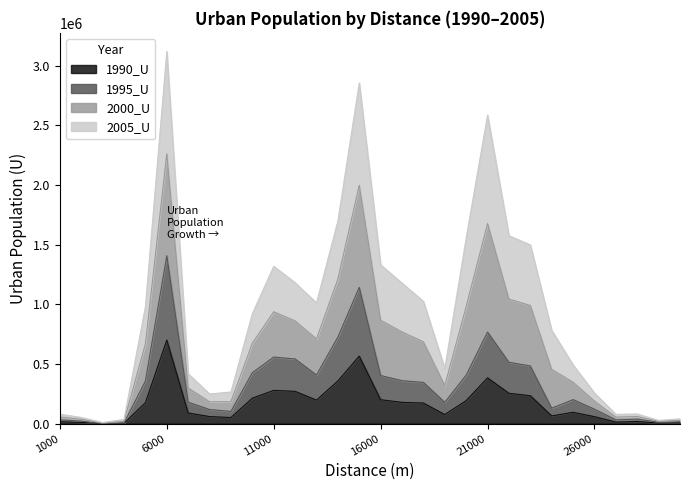

The 1995_U series shows 37792 at 28000. True or false?

True